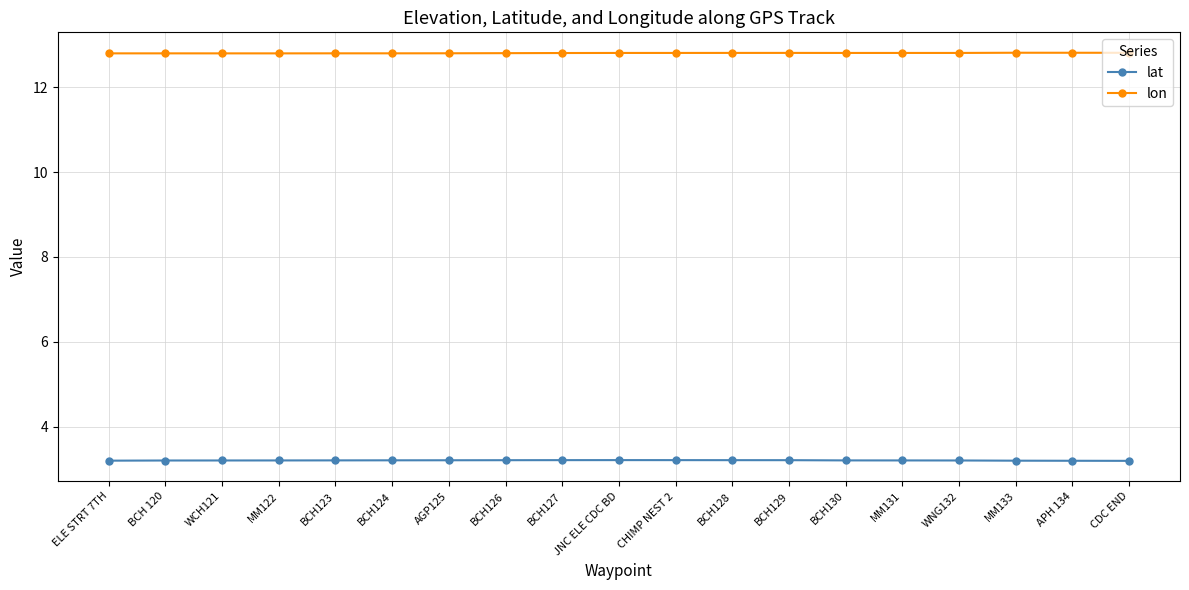

What is the difference between the highest and lowest values at APH 134?

9.6